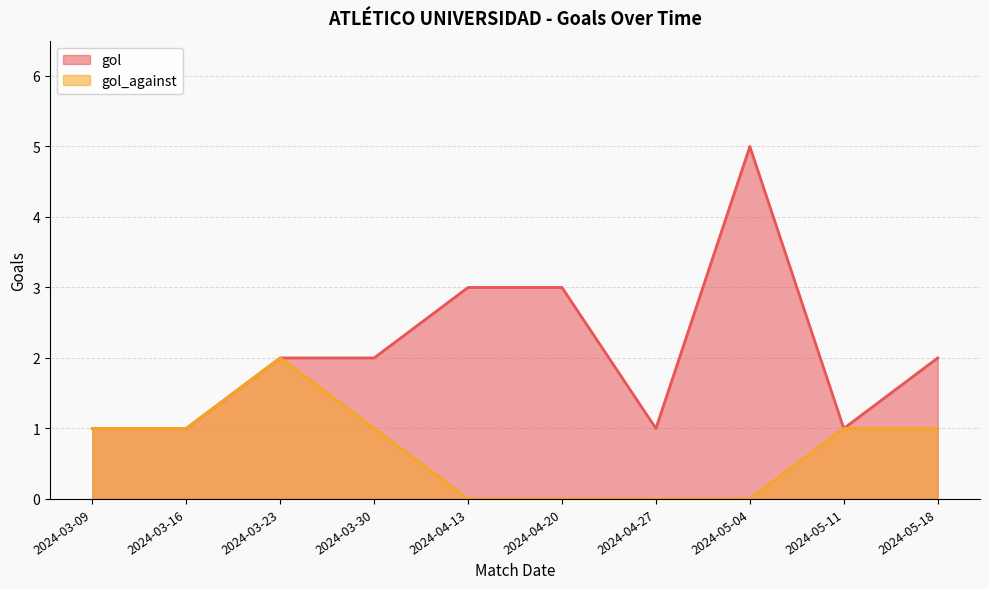

Where is gol nearest to the value 3?

2024-04-13